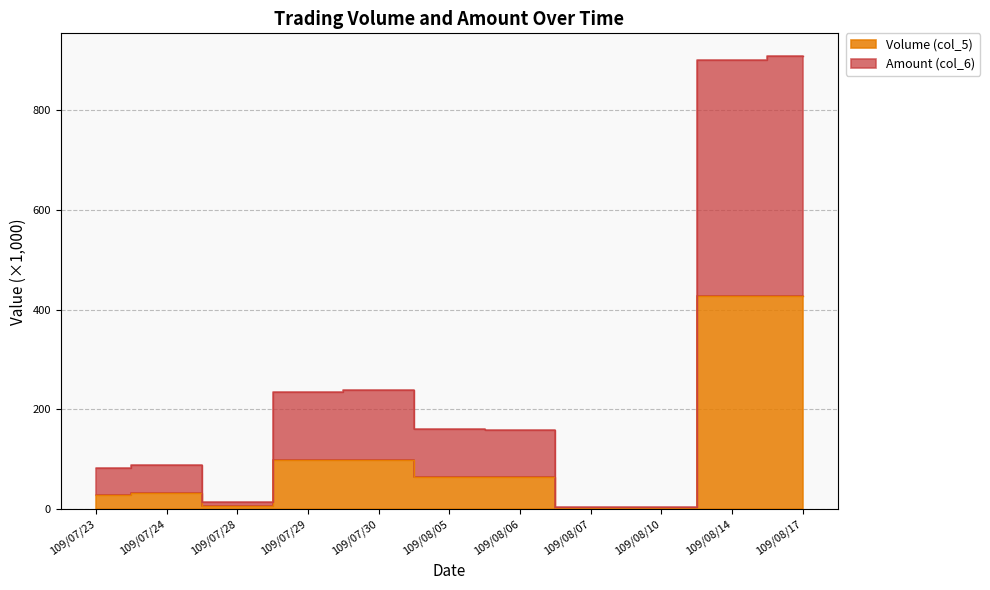

Between 109/08/06 and 109/08/05, which is larger?

109/08/06